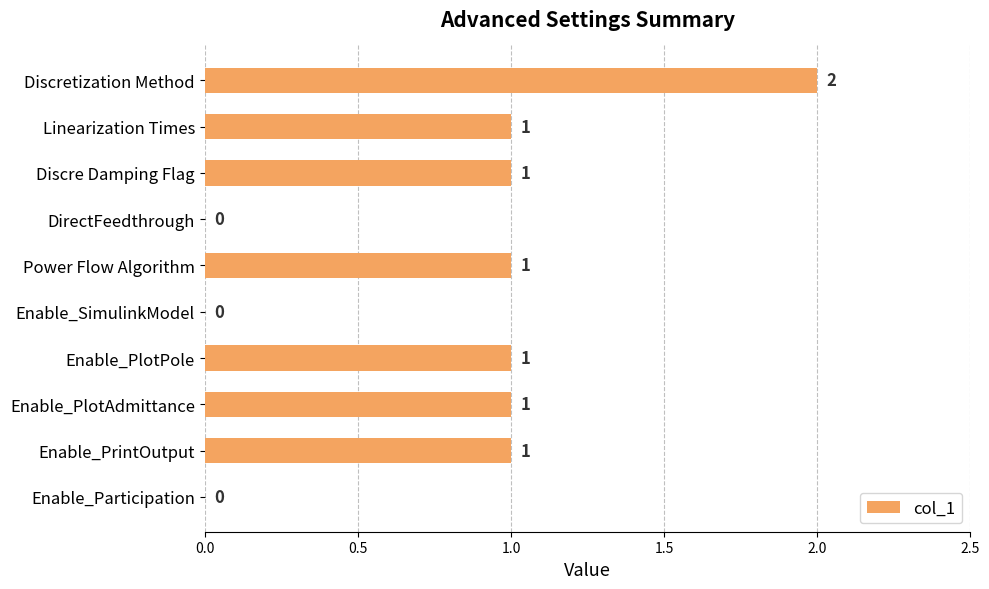

How many data points does each series have?

10